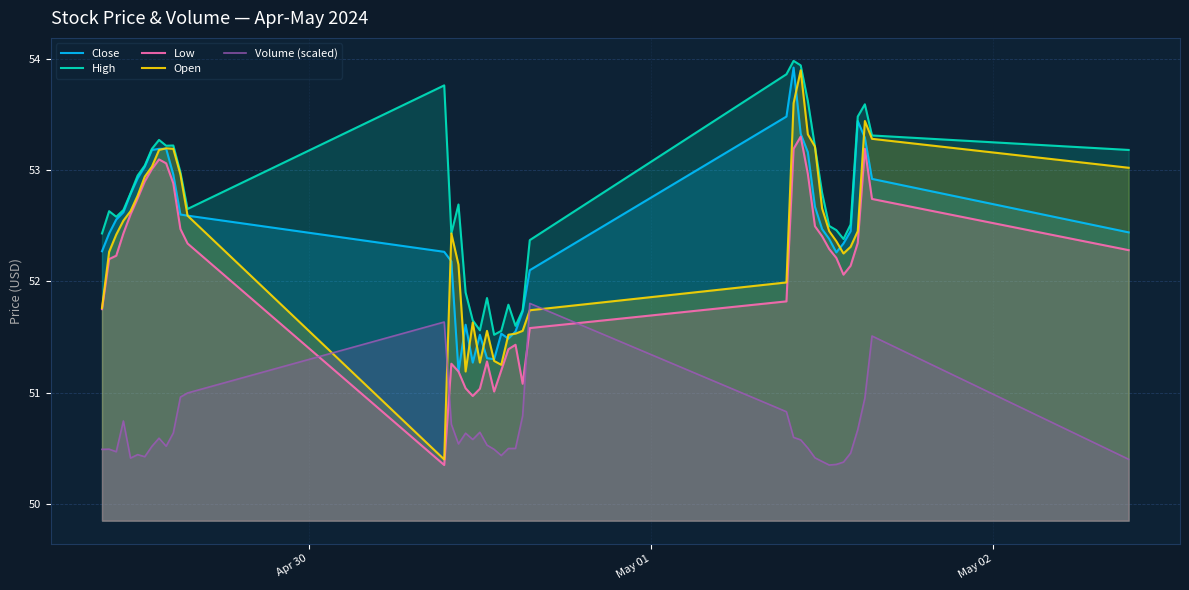

Which series has the largest range (max minus min)?

Open